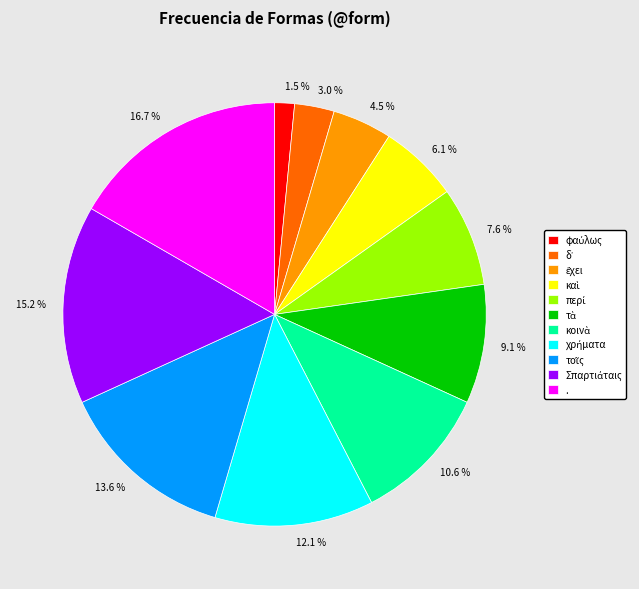

Count the number of slices in the pie.

11